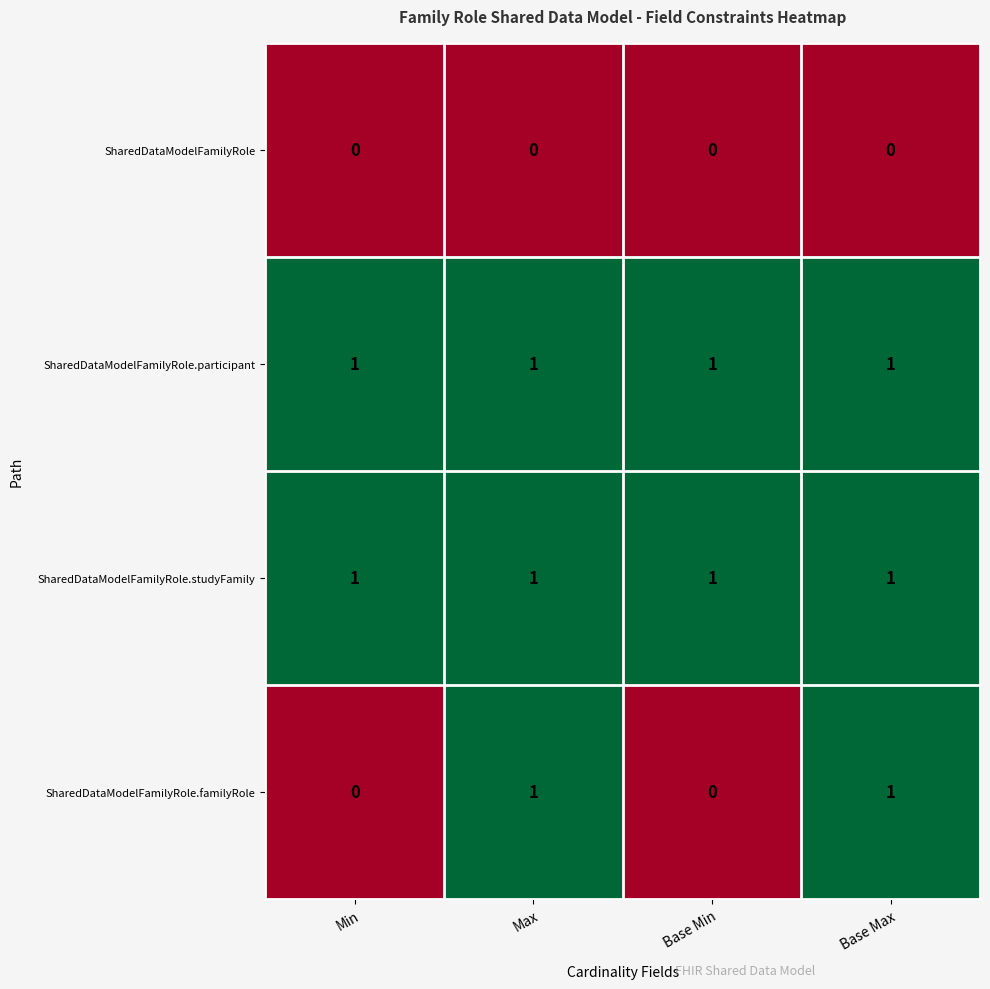

How many data points does each series have?

4